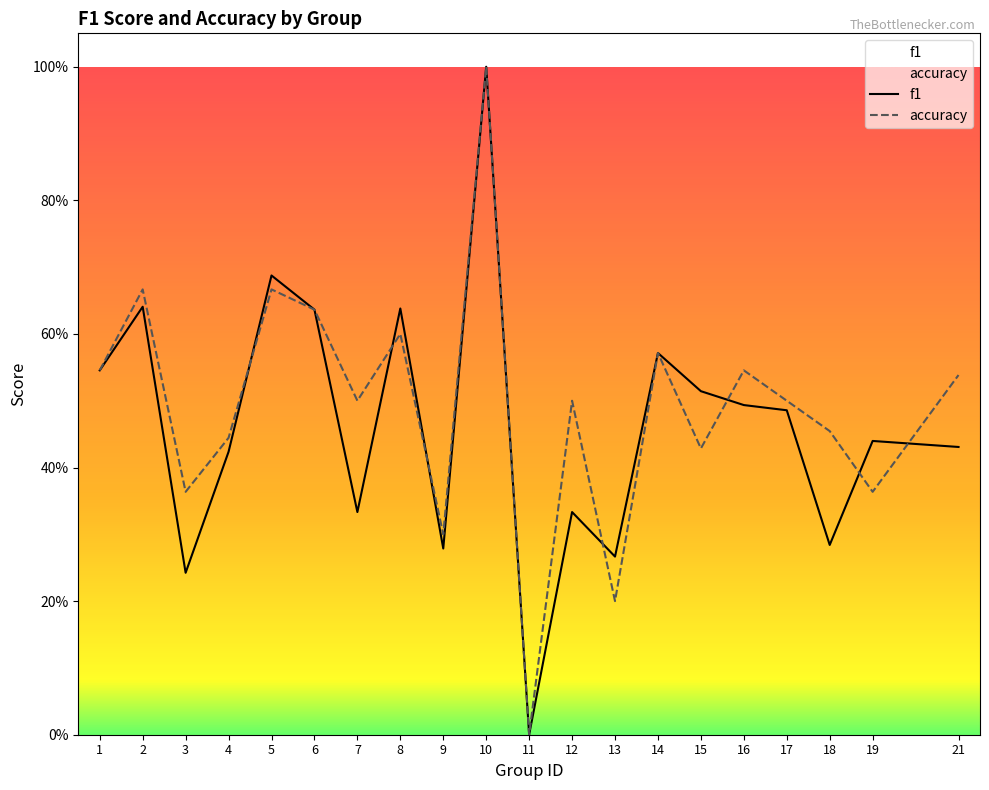

At which category does accuracy reach its first local valley?

3